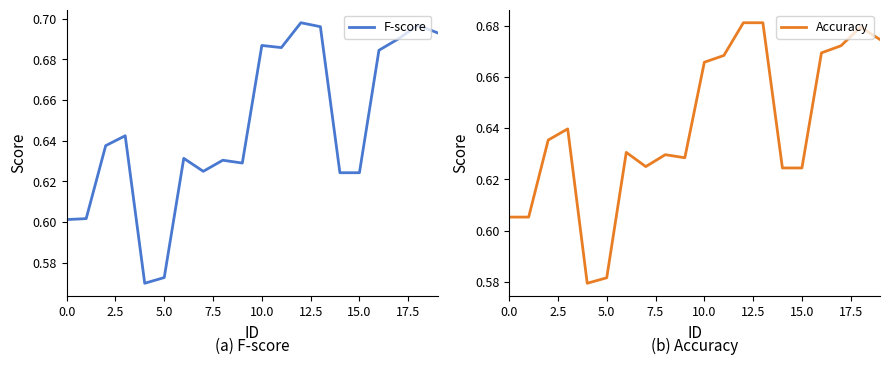

True or false: F-score has a value of 0.6 at 0.0.

True